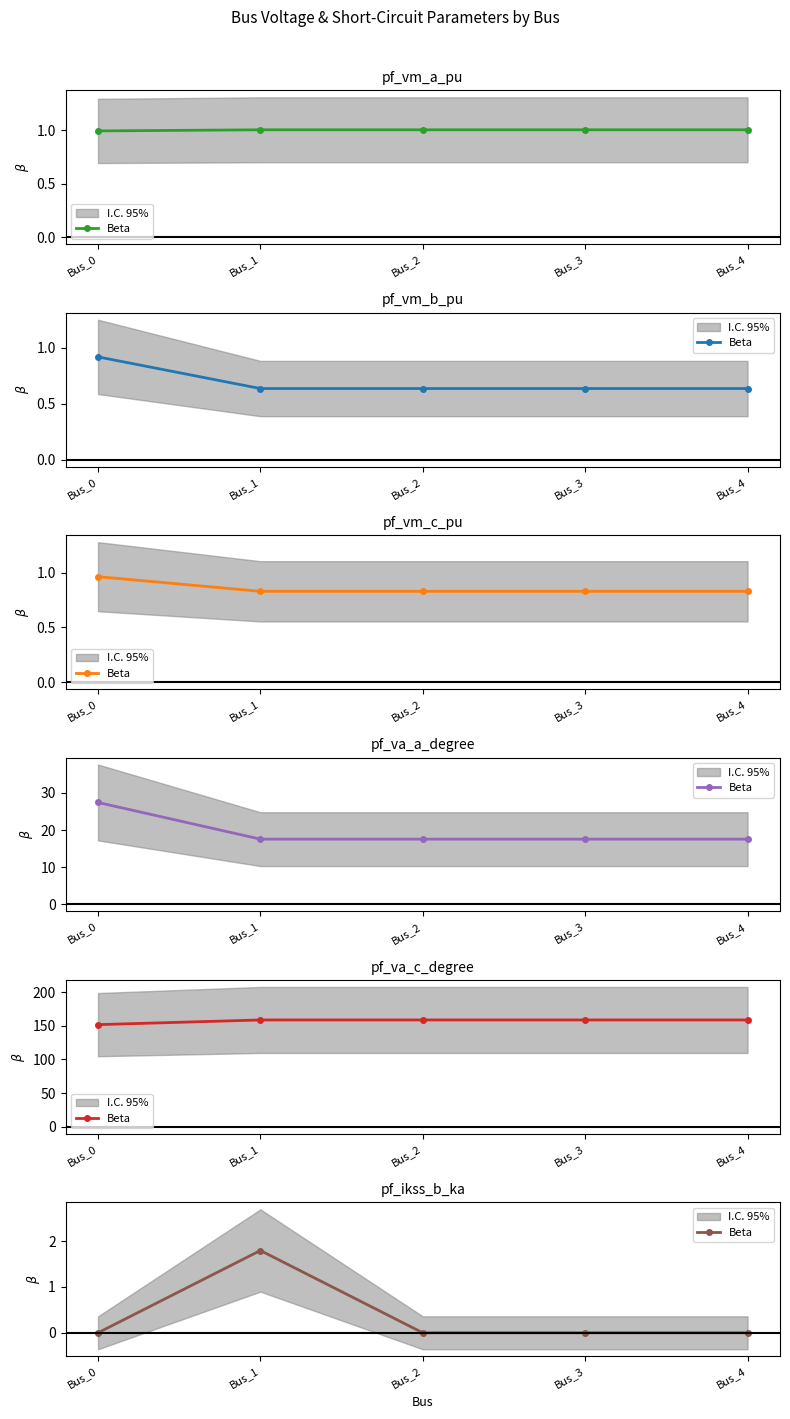

True or false: the data shows 1.2 at Bus_0.

False